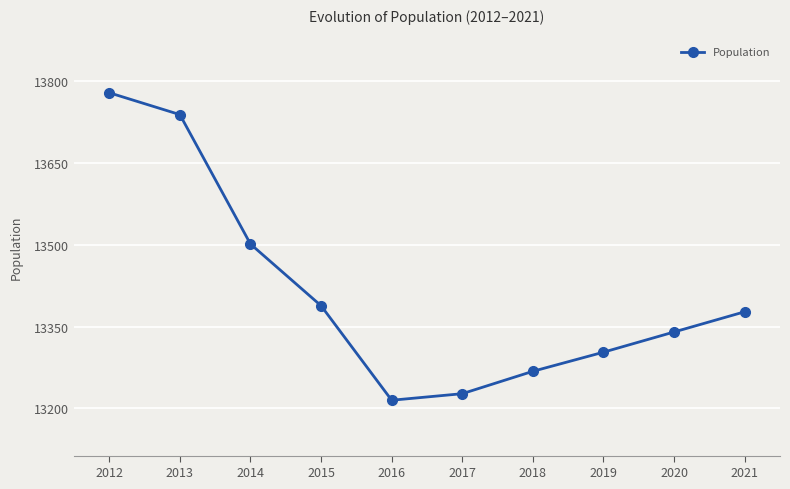

How many values are below 13377?

5